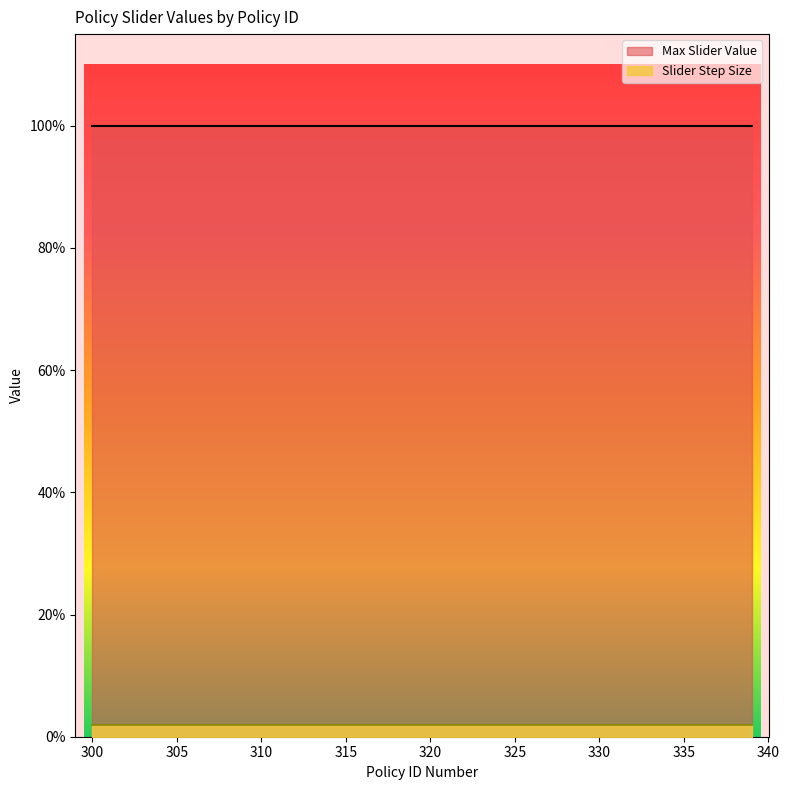

True or false: Max Slider Value has a value of 1.0 at 300.

True